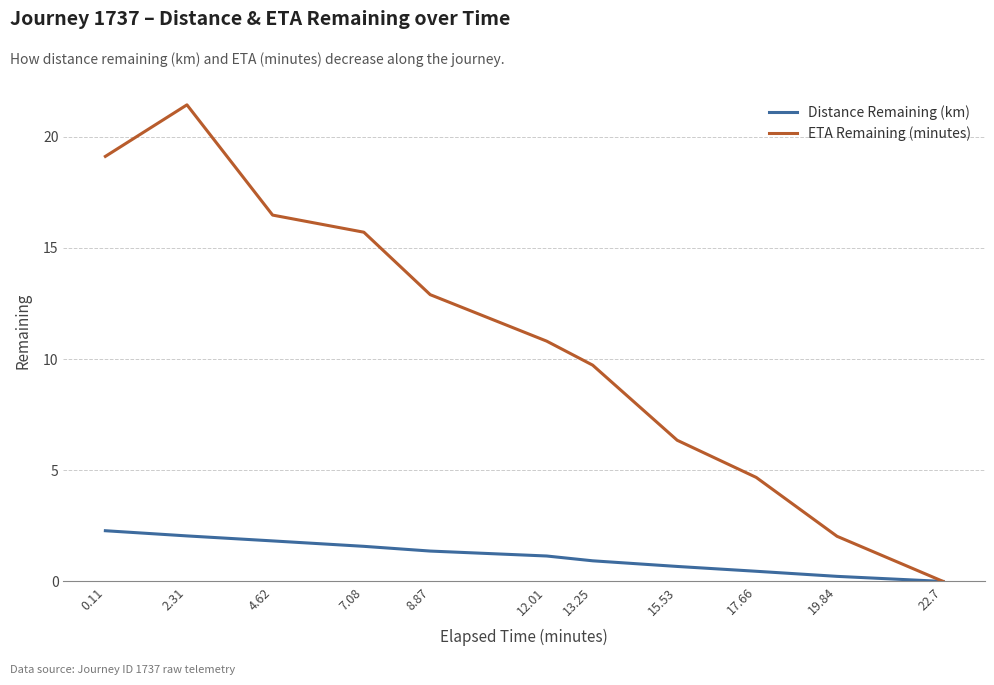

Is the value of Distance Remaining (km) at 15.53 greater than the value of ETA Remaining (minutes) at 8.87?

No